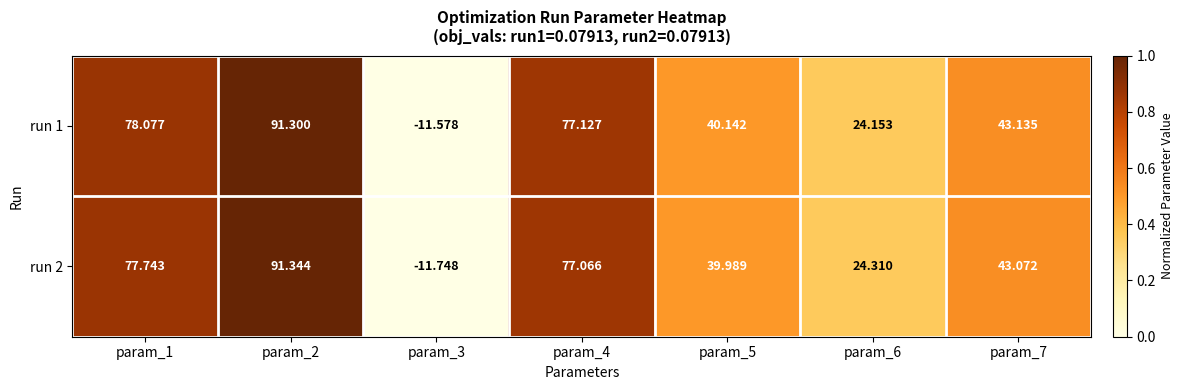

What is the total value across all series at param_4?

154.2